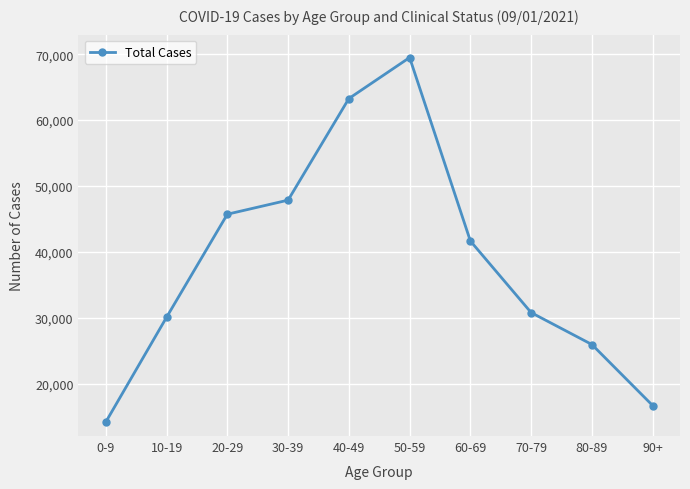

Is it true that the value at 40-49 is 24507?

False